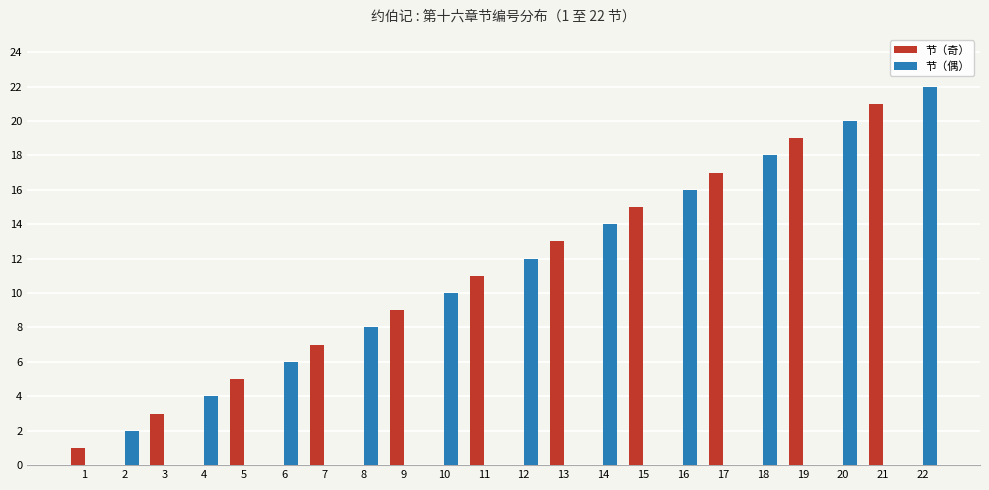

What is the sum of all 节（奇） values?

121